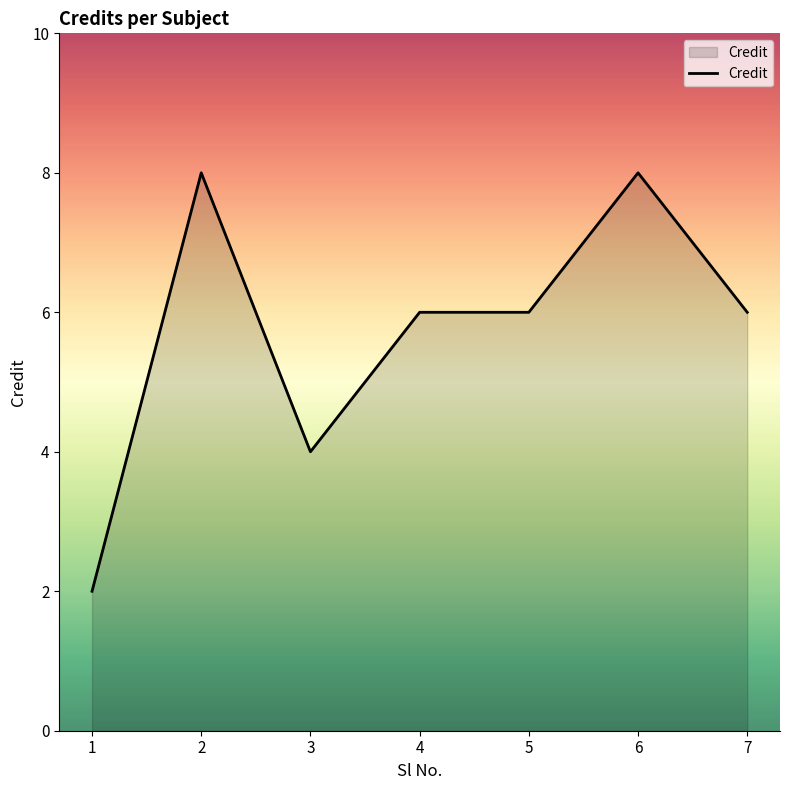

Reading left to right, extract all data points from this chart.

2	8	4	6	6	8	6